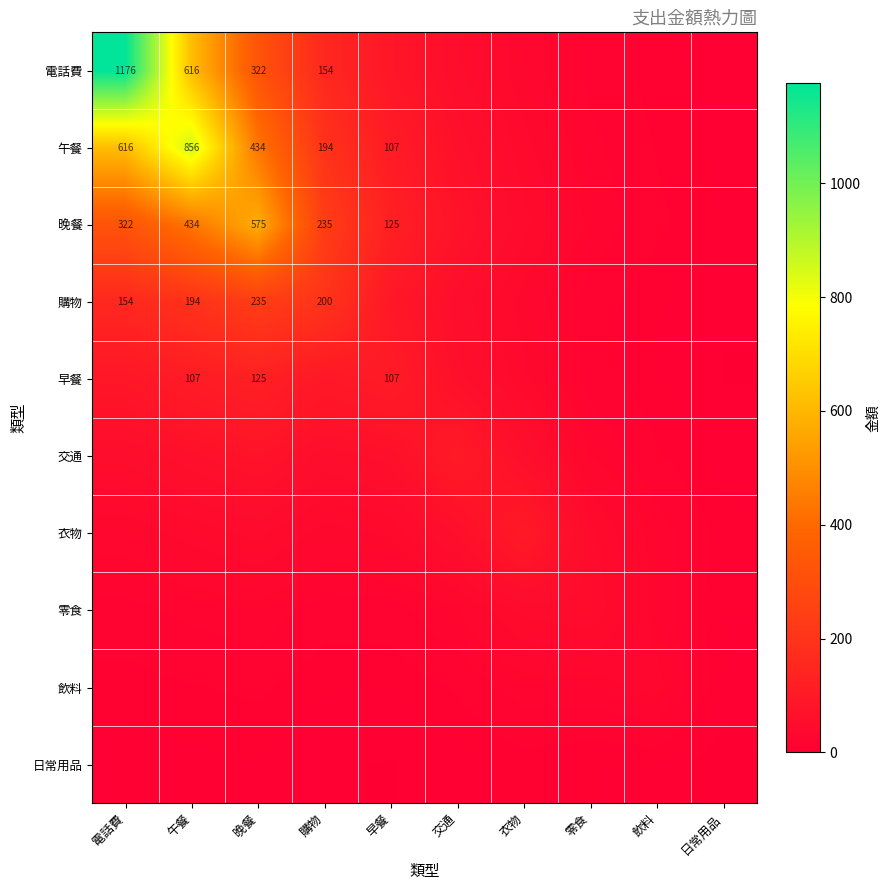

What is the difference between the maximum and minimum values in the 日常用品 series?

11.2